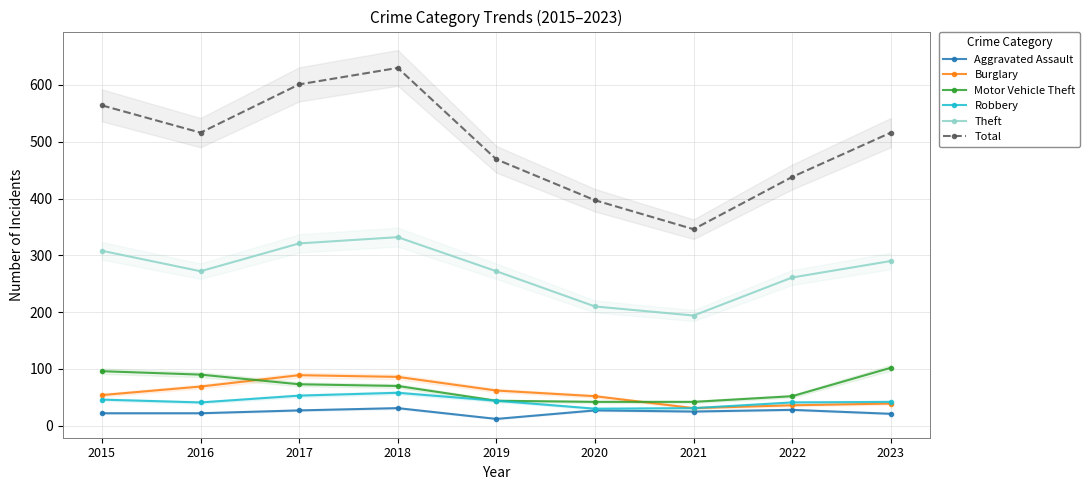

True or false: Theft and Burglary cross at least once.

False